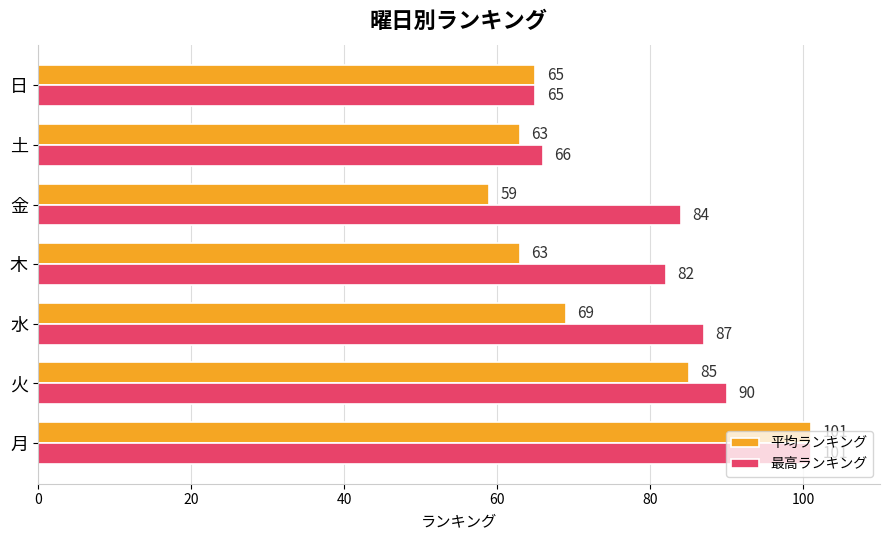

Which series has the widest spread of values?

平均ランキング